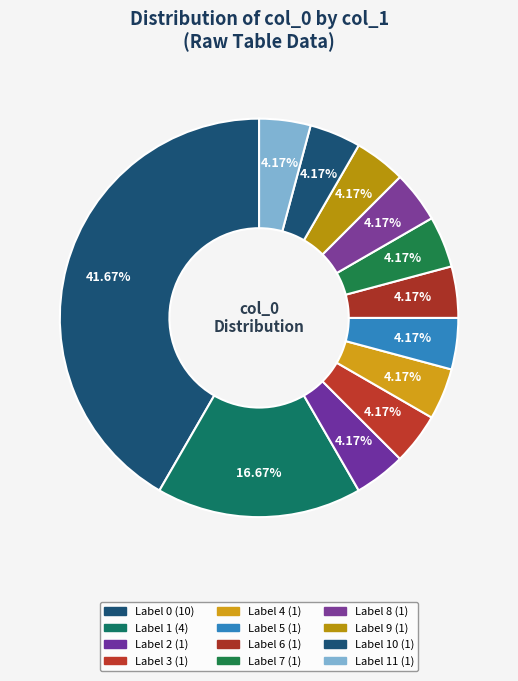

How many slices are in this pie chart?

12